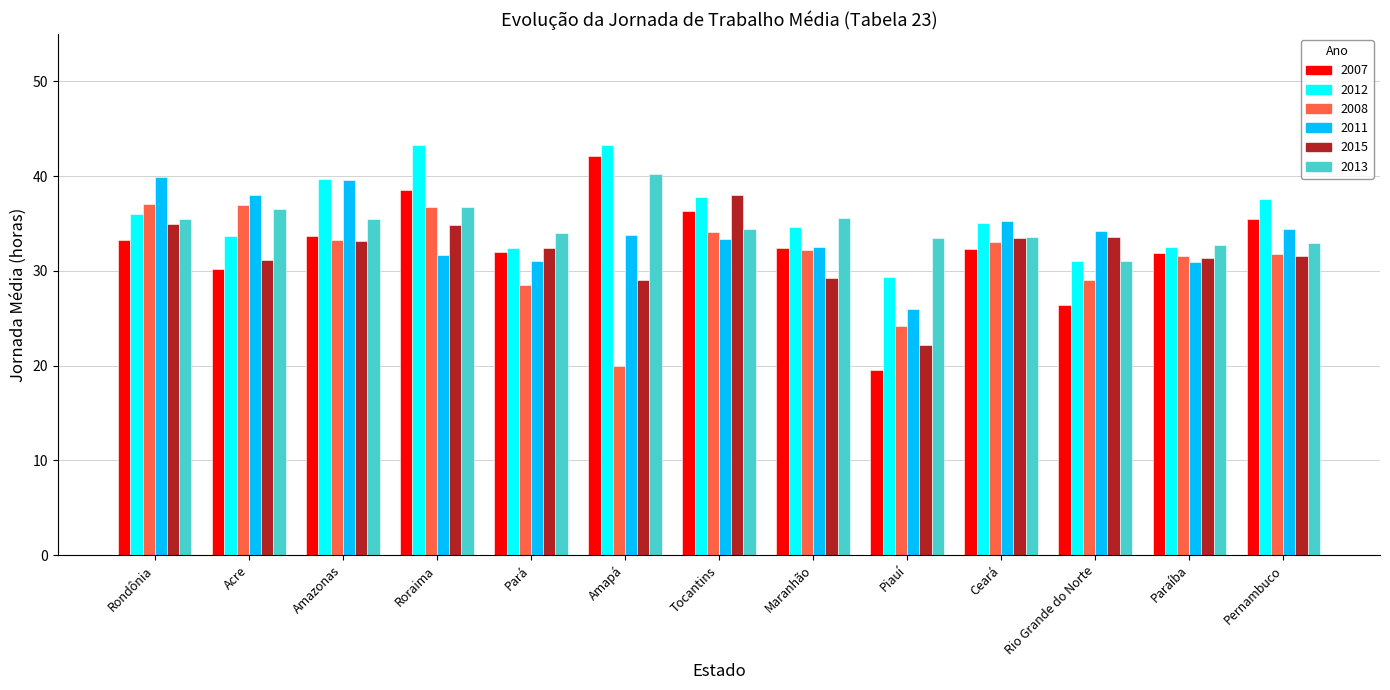

At which label does 2015 reach its peak?

Tocantins